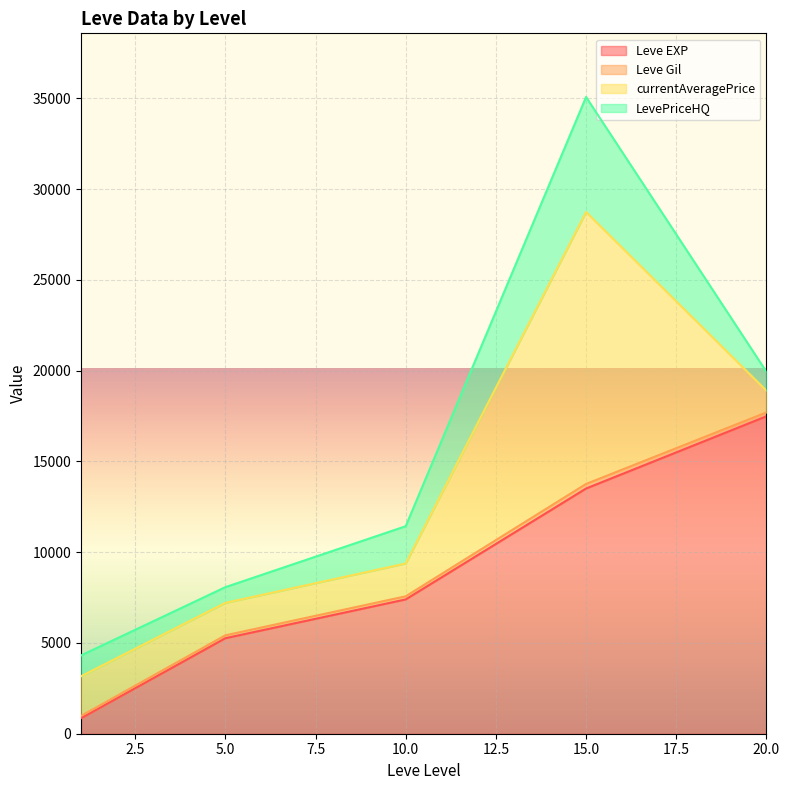

The value of Leve EXP at 20.0 is 17486.7. True or false?

True